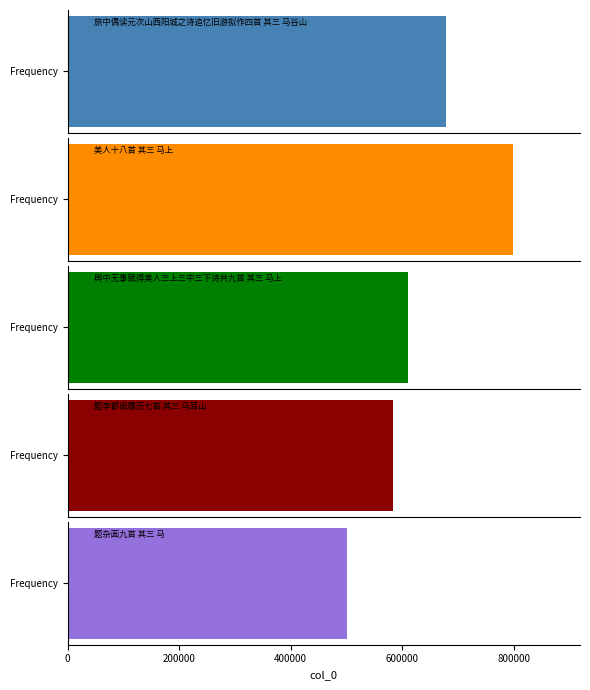

What is the sum of the values at 题李都阃履历七首 其三 马耳山 and 题杂画九首 其三 马?

1085672